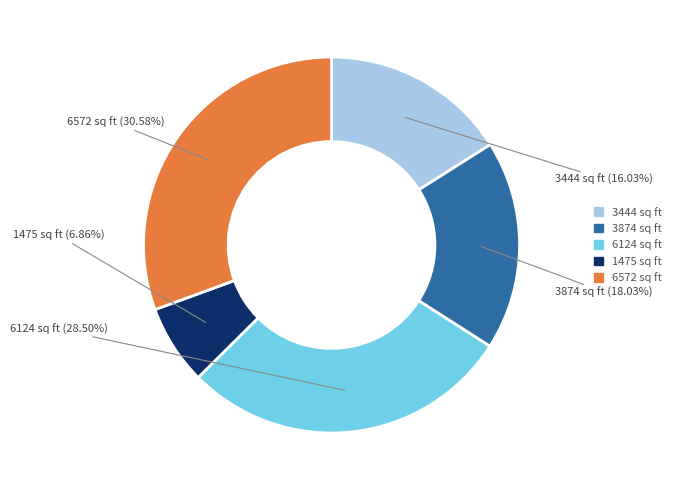

Approximately how many times larger is the value at 3444 sq ft compared to 6572 sq ft?

0.5